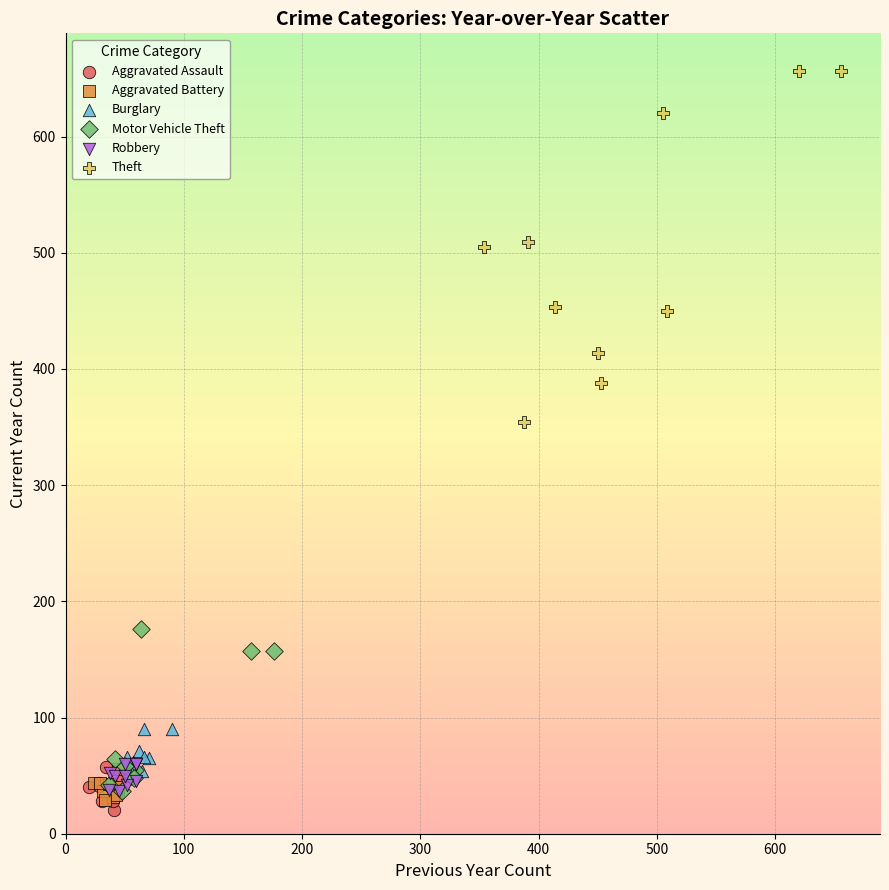

Which series contains the highest Y value?

Theft